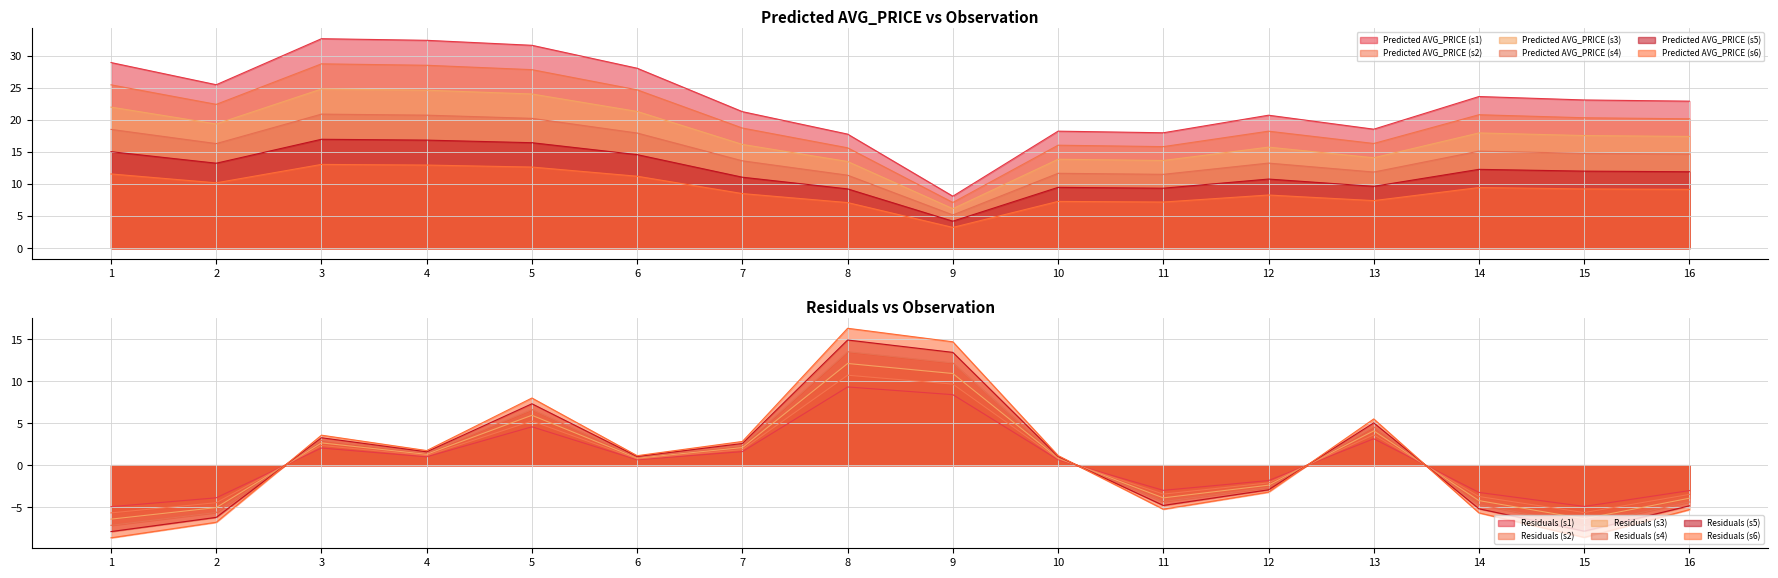

What is the value of the Residuals point at the 12th from the left?

-1.8